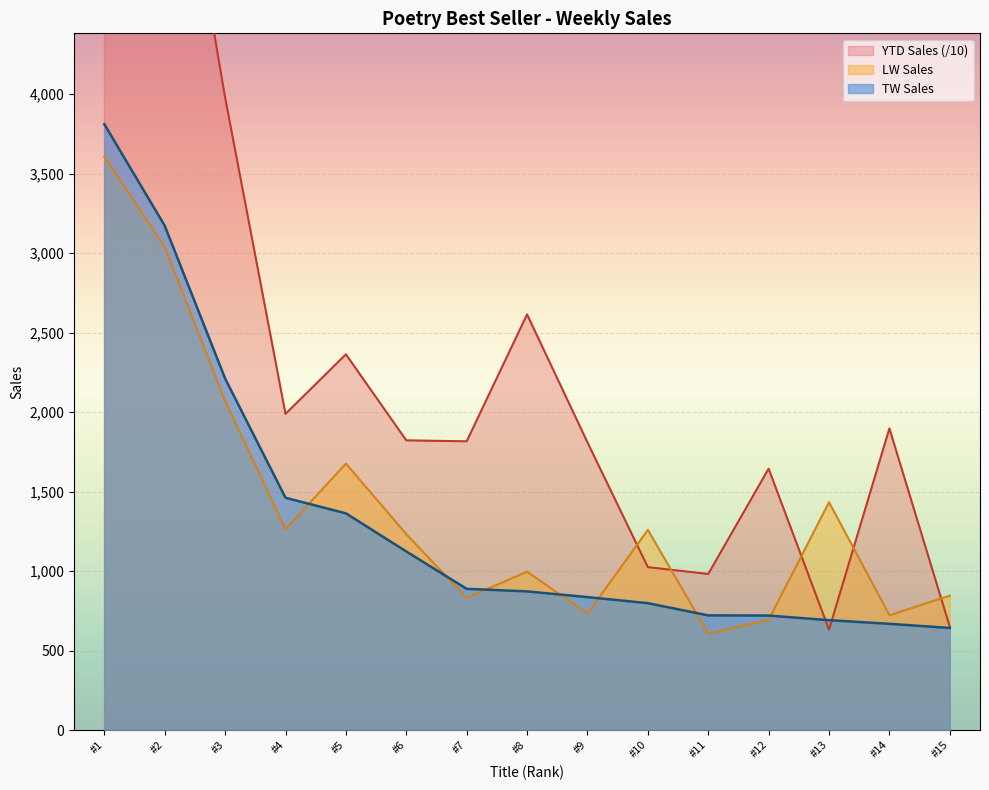

What is the value of the LW Sales point at the 6th from the left?

1232.0